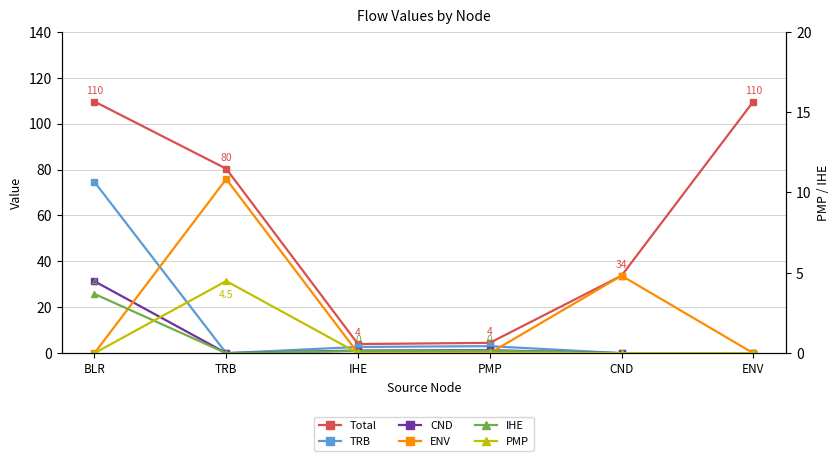

Reading left to right, list all the values displayed in this chart.

Total: 109.6	80.3	4.0	4.5	33.7	109.6
TRB: 74.6	0.0	2.7	3.1	0.0	0.0
CND: 31.3	0.0	1.1	1.3	0.0	0.0
ENV: 0.0	75.9	0.0	0.0	33.7	0.0
IHE: 3.7	0.0	0.1	0.2	0.0	0.0
PMP: 0.0	4.5	0.0	0.0	0.0	0.0